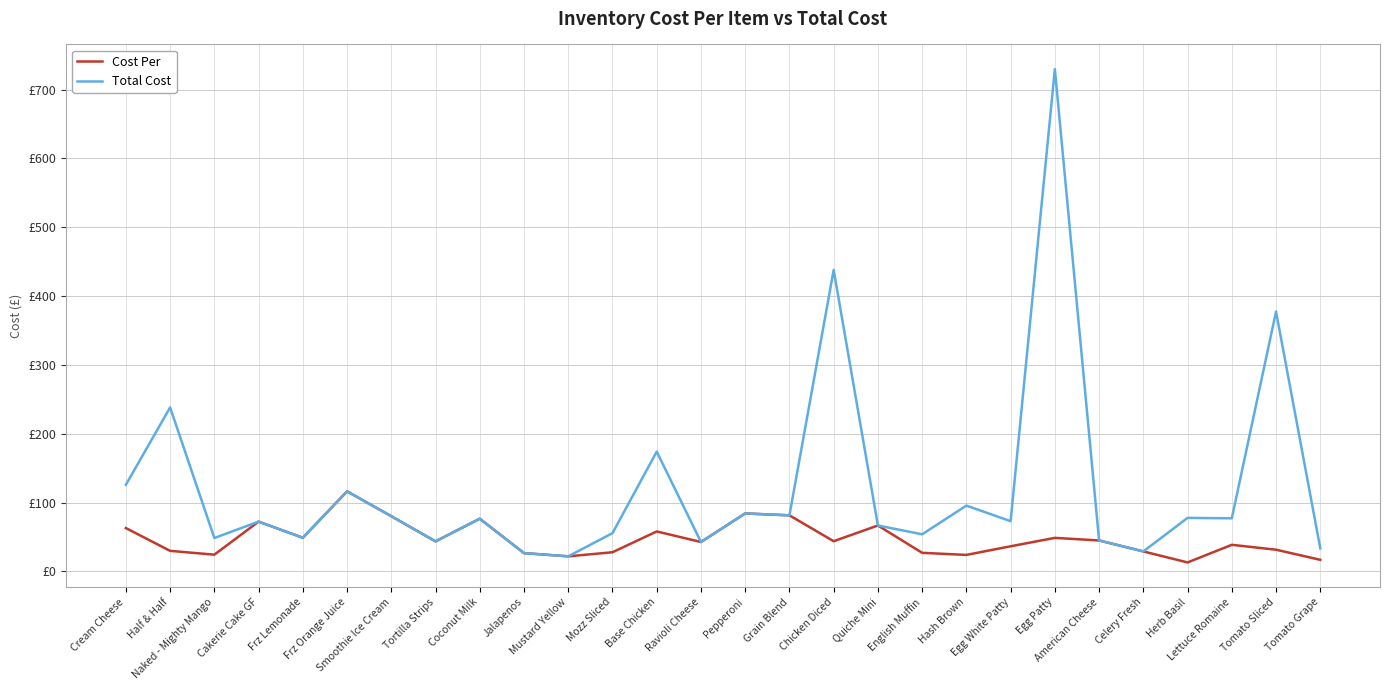

Read the Total Cost value at Chicken Diced.

438.0